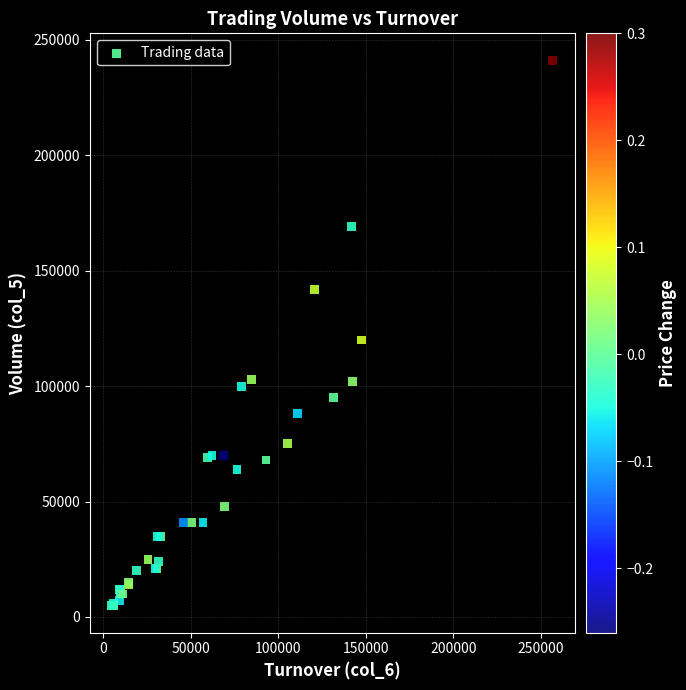

What Y value in the scatter plot is closest to 123000?

120000